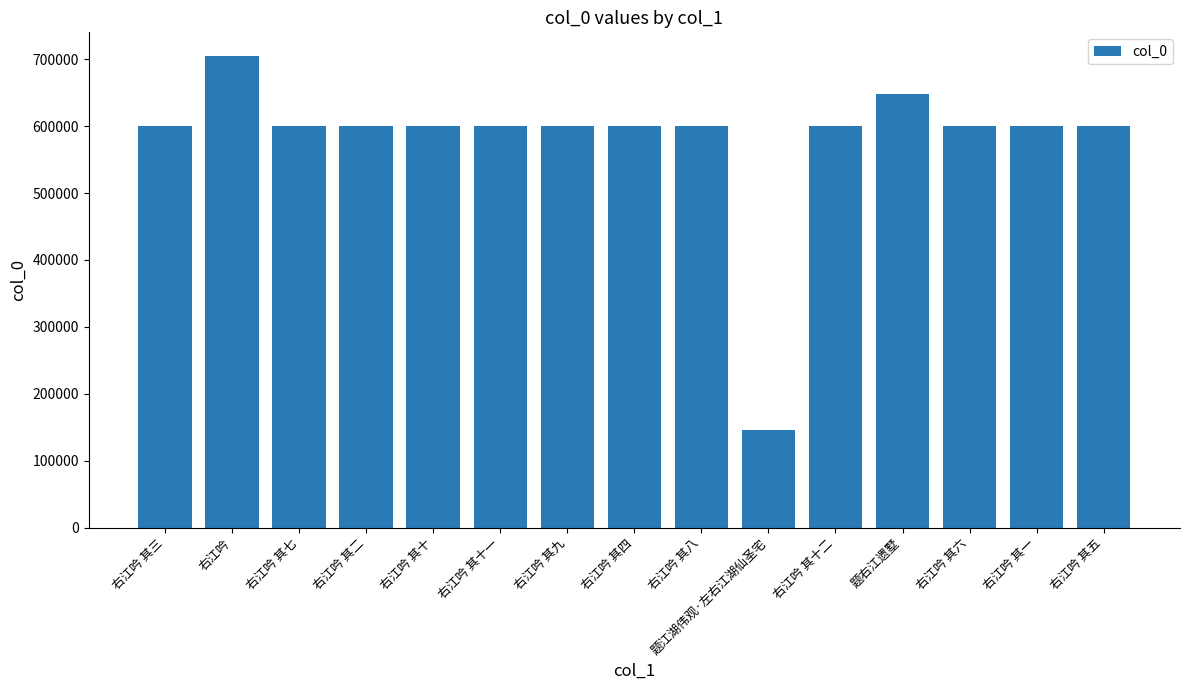

What is the change in value from 右江吟 其七 to 右江吟 其四?

-3